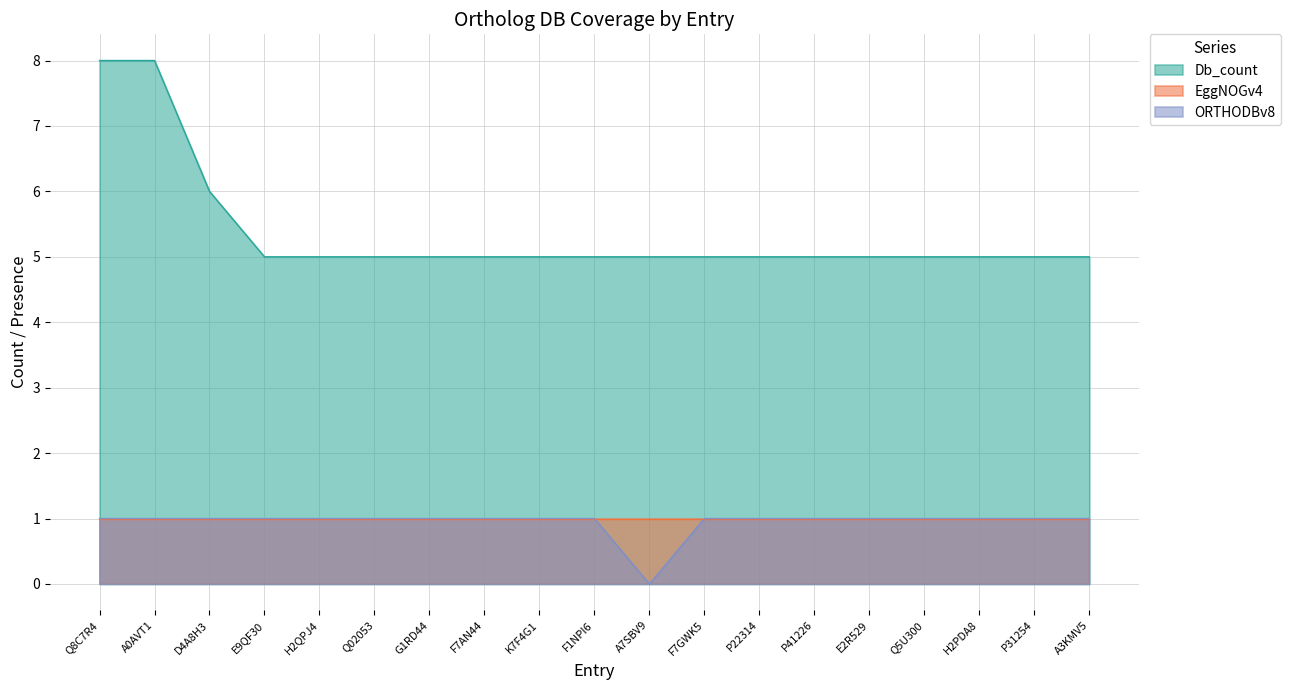

What is the average value of the ORTHODBv8 series?

1